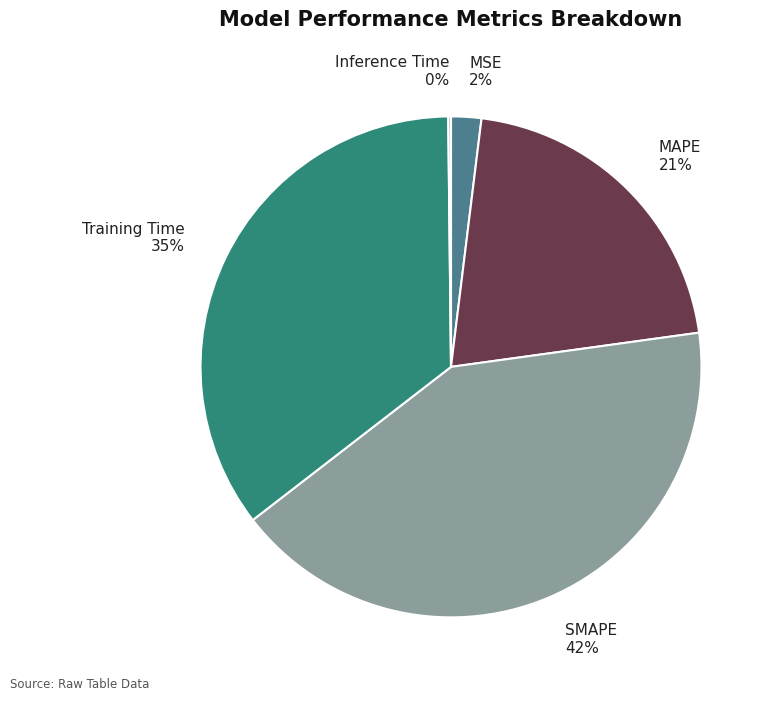

To the nearest percent, what is the difference between the largest and smallest slice percentages?

42%